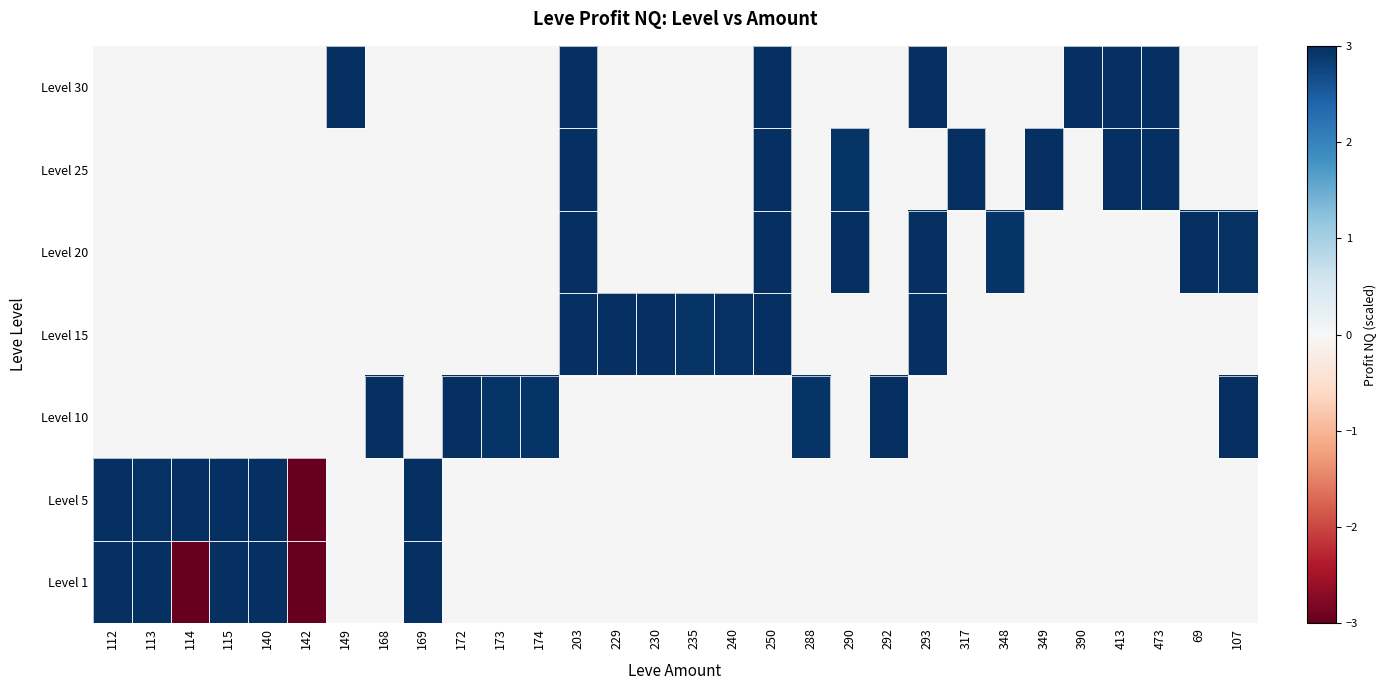

Which series has the largest range (max minus min)?

Level 1